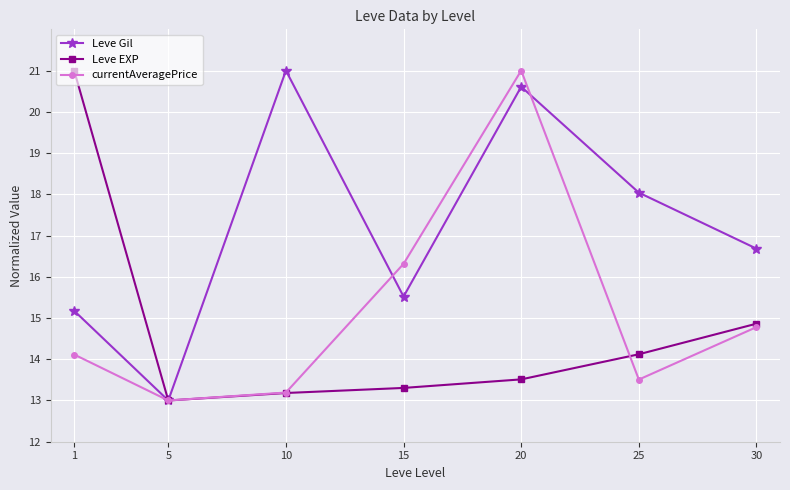

Reading right to left, extract all data points from this chart.

Leve Gil: 30=16.7	25=18.0	20=20.6	15=15.5	10=21.0	5=13.0	1=15.2
Leve EXP: 30=14.9	25=14.1	20=13.5	15=13.3	10=13.2	5=13.0	1=21.0
currentAveragePrice: 30=14.8	25=13.5	20=21.0	15=16.3	10=13.2	5=13.0	1=14.1